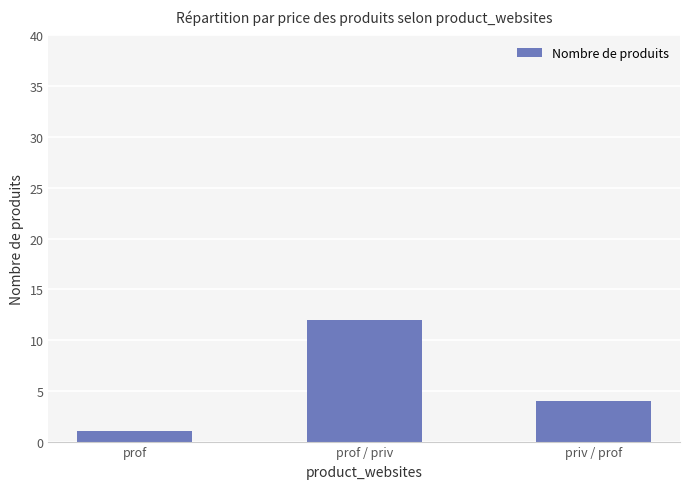

What is the change in value from prof to priv / prof?

+3